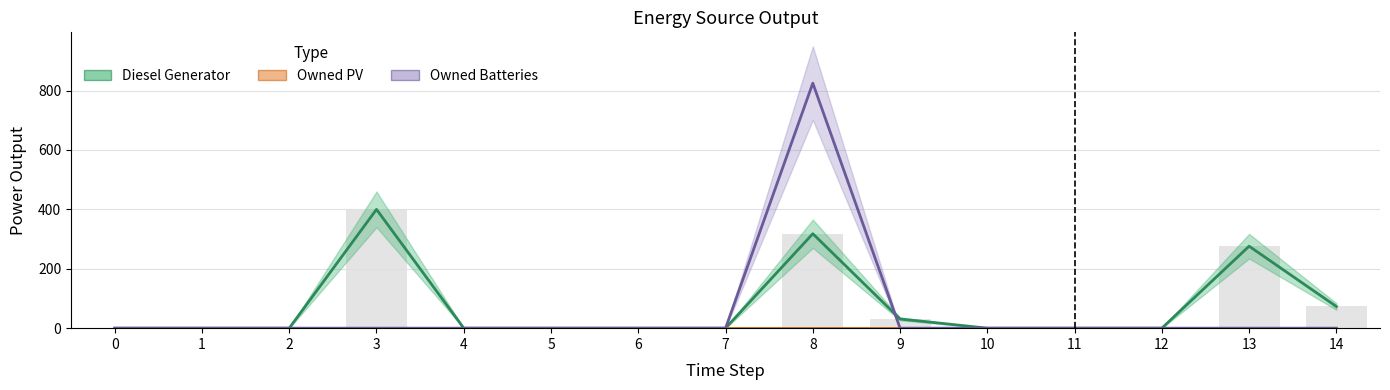

Which has a higher value, 0 or 9?

9